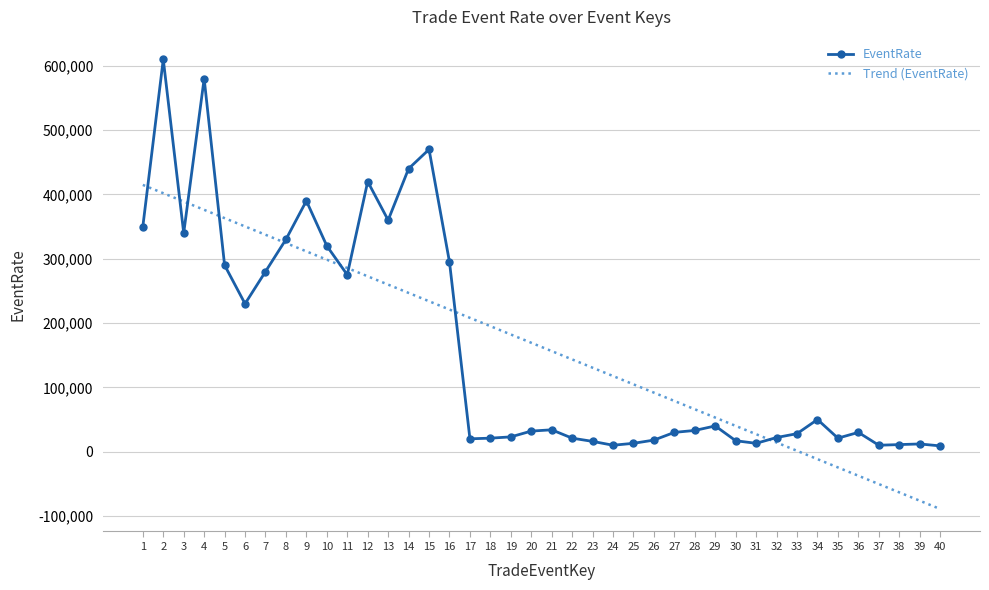

What is the minimum value shown in the chart?

-89128.0